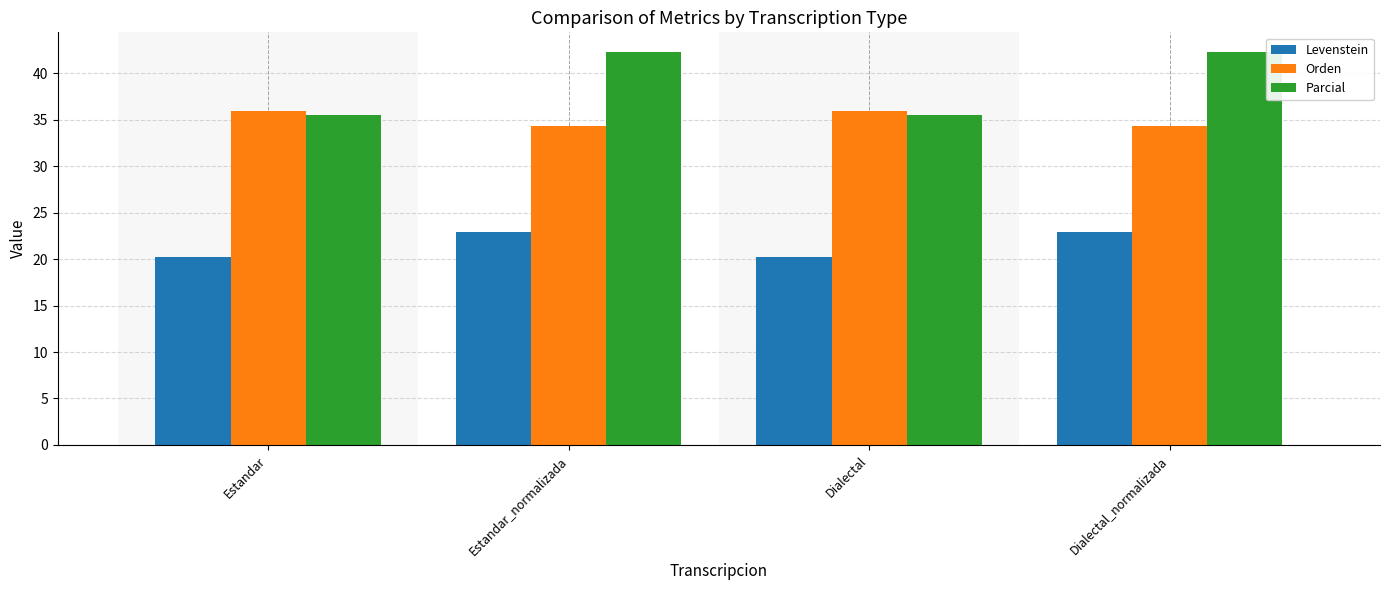

At how many categories does at least one series exceed 41?

2